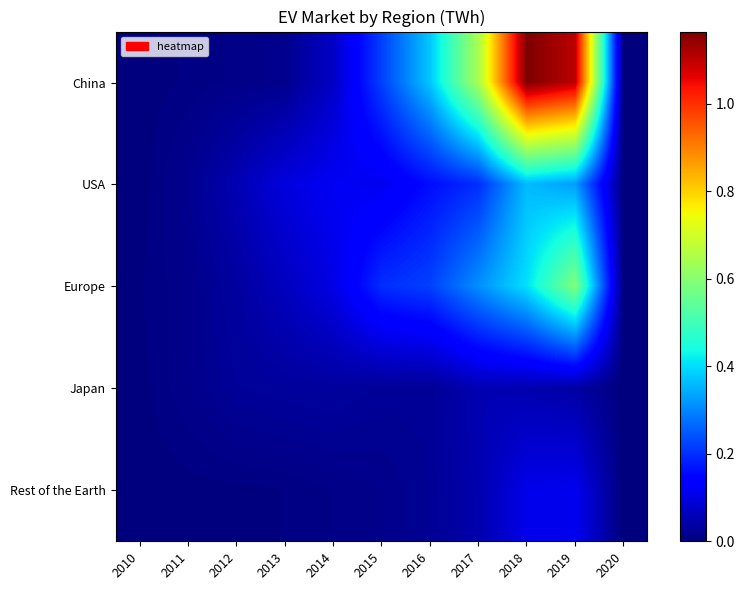

Reading left to right, transcribe all the data shown in this chart.

China: 2010=0.0	2011=0.0	2012=0.0	2013=0.0	2014=0.1	2015=0.2	2016=0.4	2017=0.6	2018=1.2	2019=1.1	2020=0.0
USA: 2010=0.0	2011=0.0	2012=0.1	2013=0.1	2014=0.1	2015=0.1	2016=0.2	2017=0.2	2018=0.4	2019=0.3	2020=0.0
Europe: 2010=0.0	2011=0.0	2012=0.0	2013=0.1	2014=0.1	2015=0.2	2016=0.2	2017=0.3	2018=0.4	2019=0.6	2020=0.0
Japan: 2010=0.0	2011=0.0	2012=0.0	2013=0.0	2014=0.0	2015=0.0	2016=0.0	2017=0.1	2018=0.1	2019=0.0	2020=0.0
Rest of the Earth: 2010=0.0	2011=0.0	2012=0.0	2013=0.0	2014=0.0	2015=0.0	2016=0.0	2017=0.0	2018=0.1	2019=0.1	2020=0.0